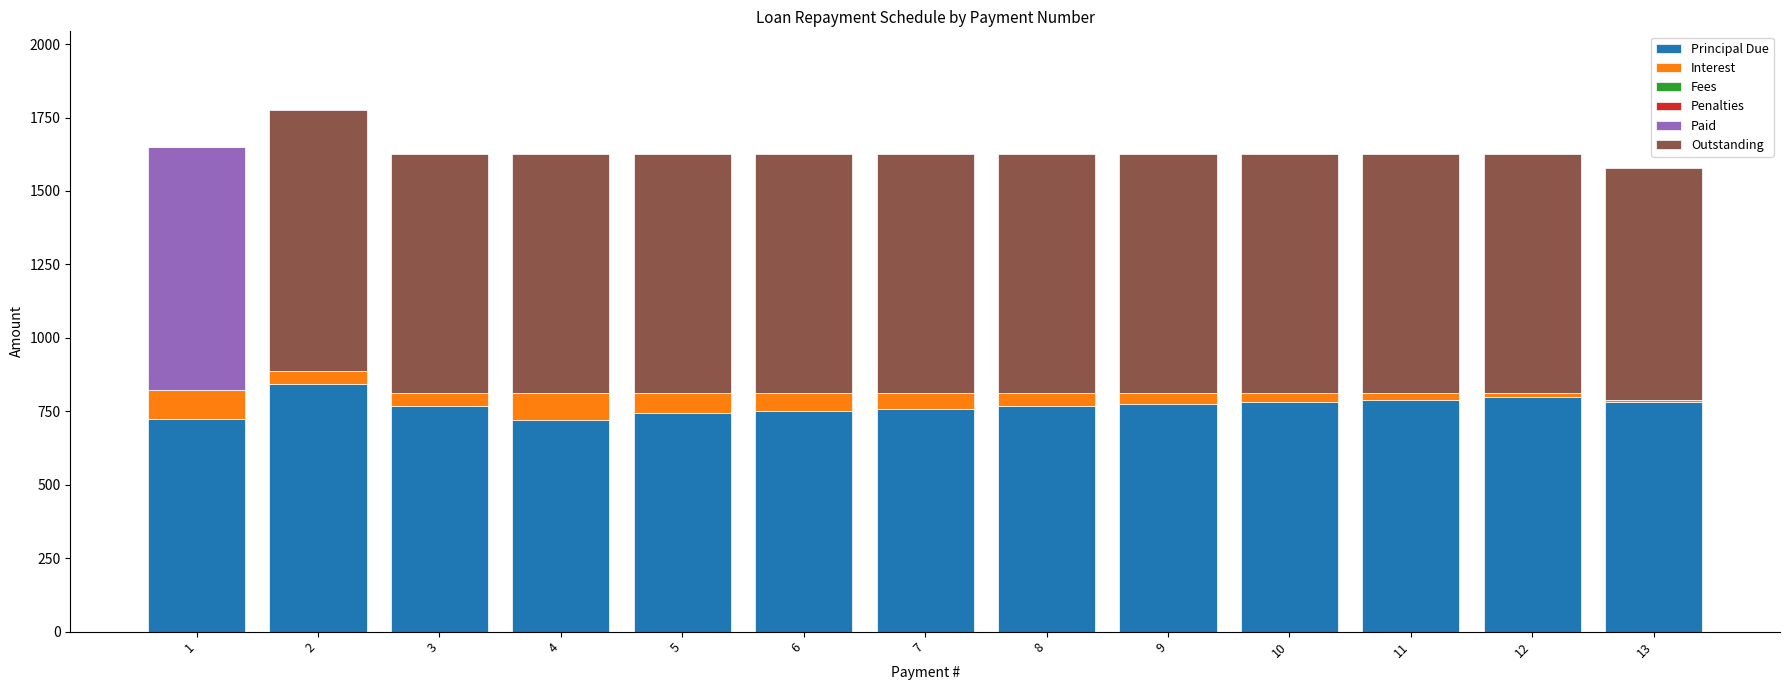

What is the highest value of the Principal Due series?

842.1